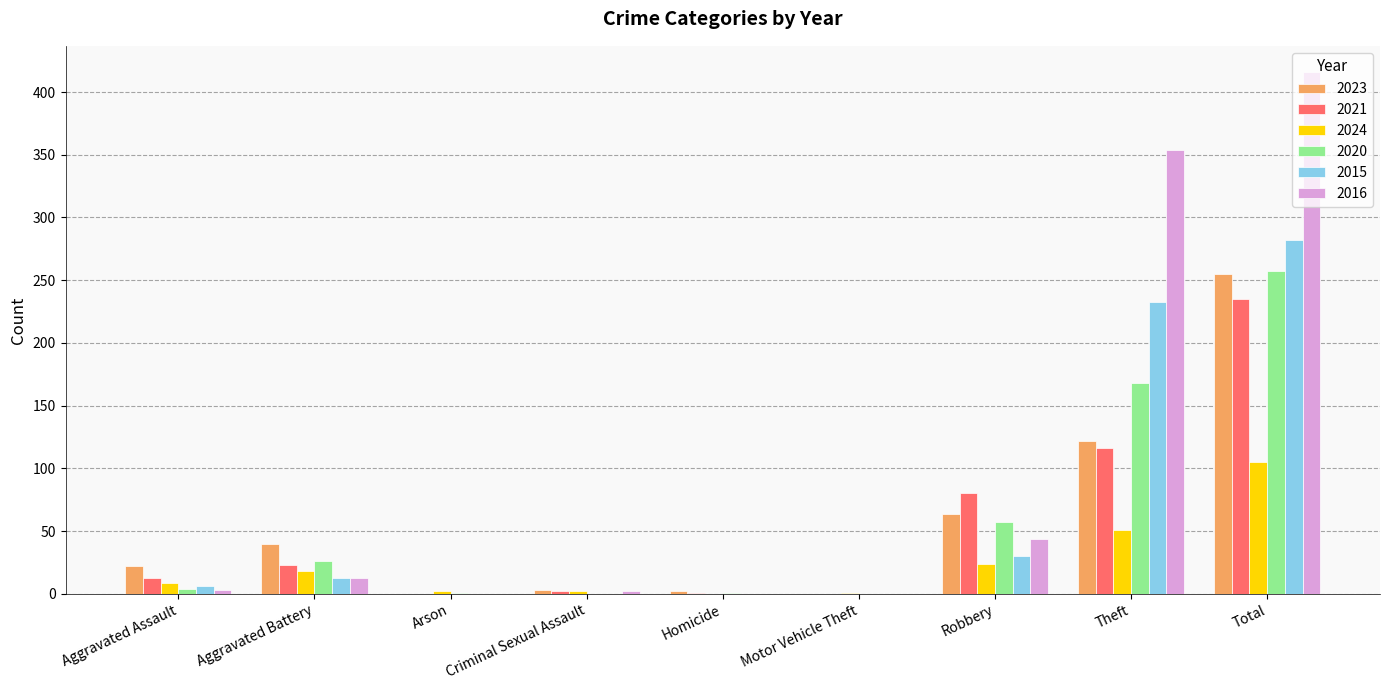

Is it true that 2020 equals 257 at Total?

True